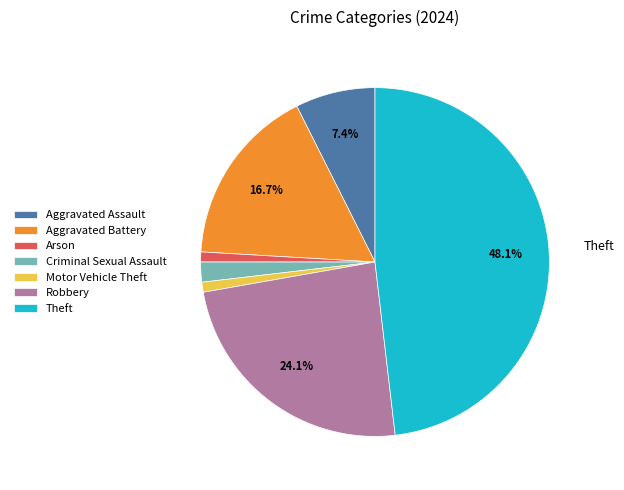

Count the number of slices in the pie.

7